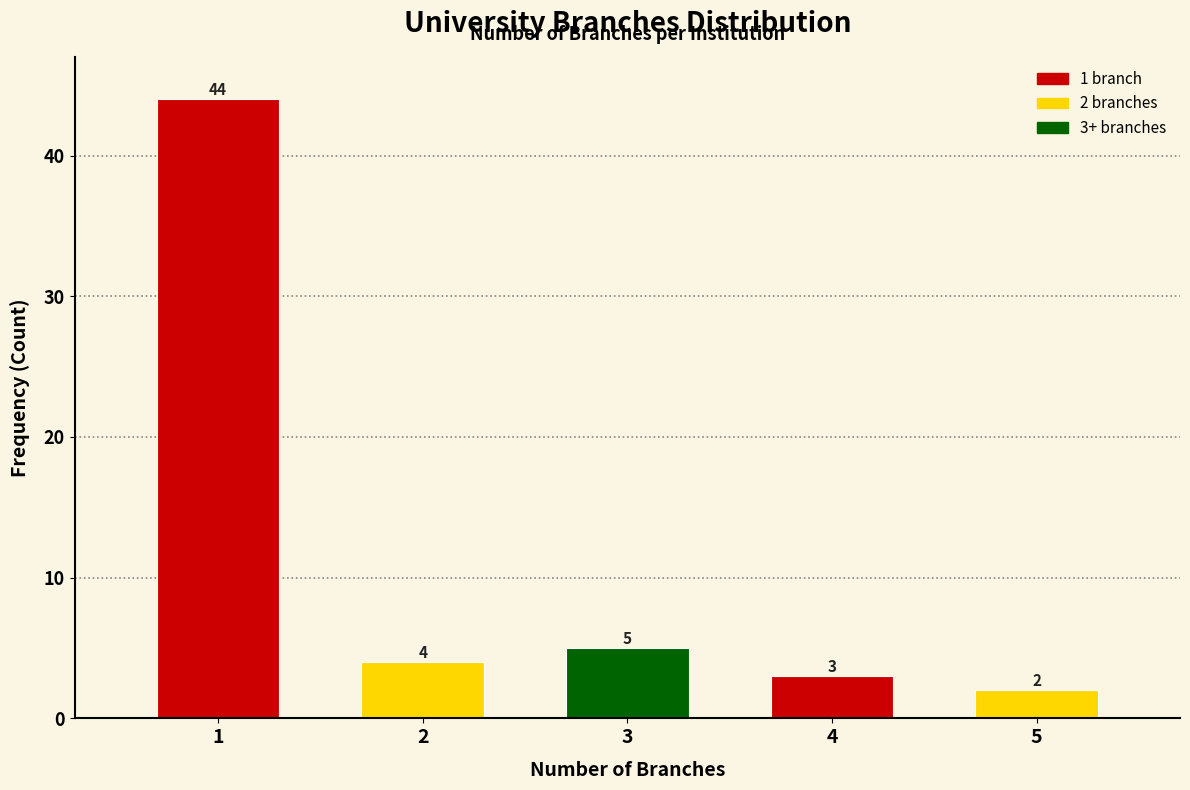

Reading left to right, transcribe all the data shown in this chart.

1=44	2=4	3=5	4=3	5=2